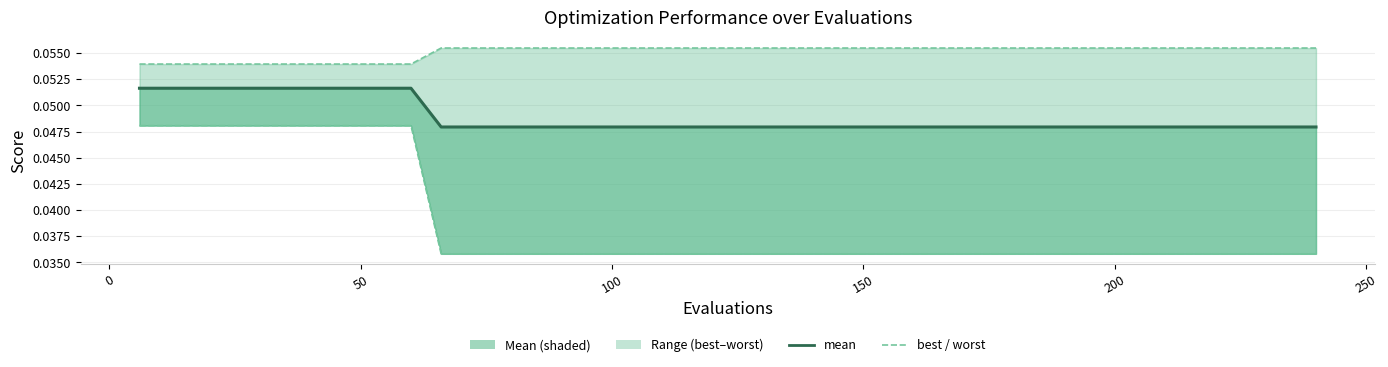

True or false: mean has more than 1 interior local peaks.

False